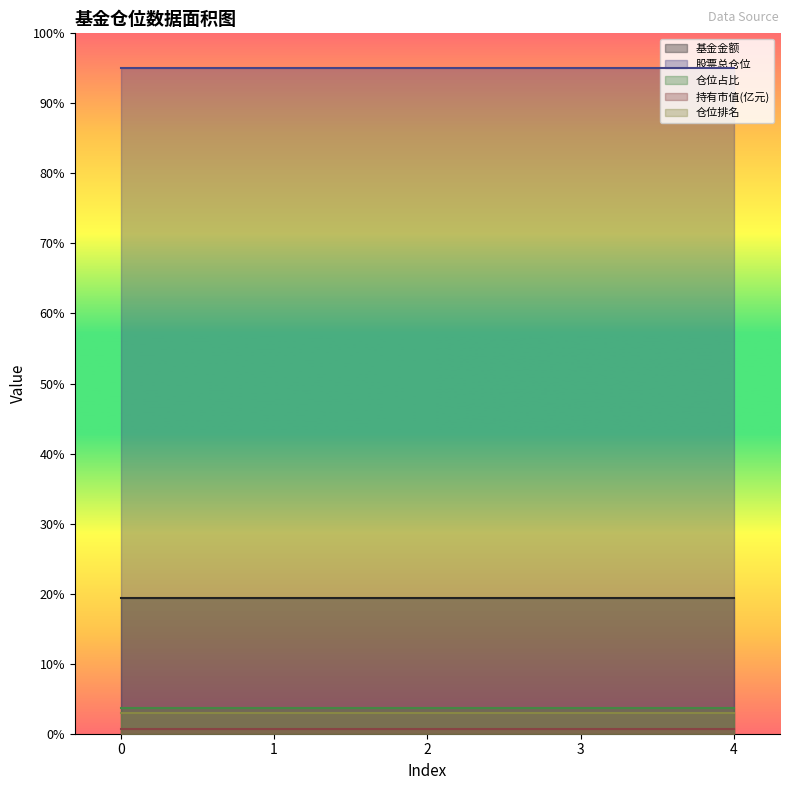

At how many categories does at least one series exceed 62?

5